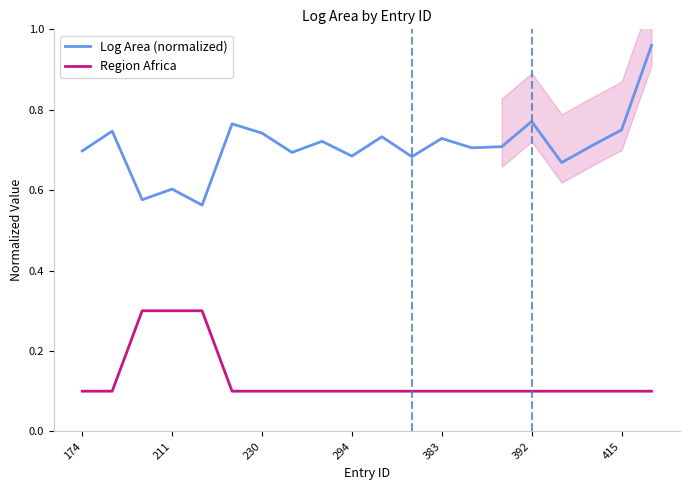

True or false: Region Africa and Log Area (normalized) intersect in this chart.

False